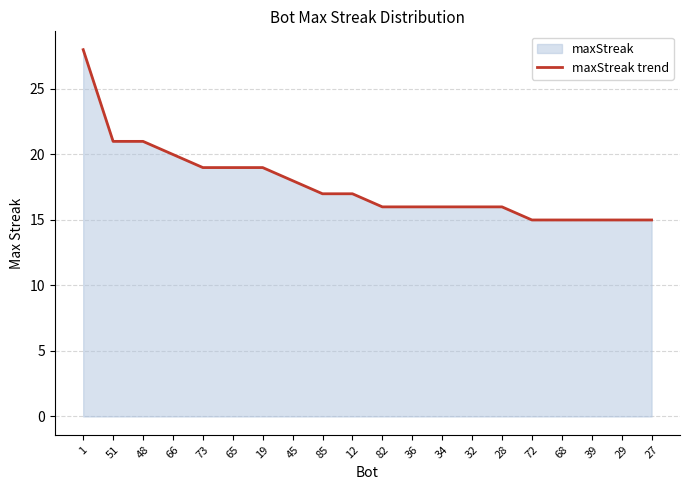

Which category has the lowest value across all series?

72